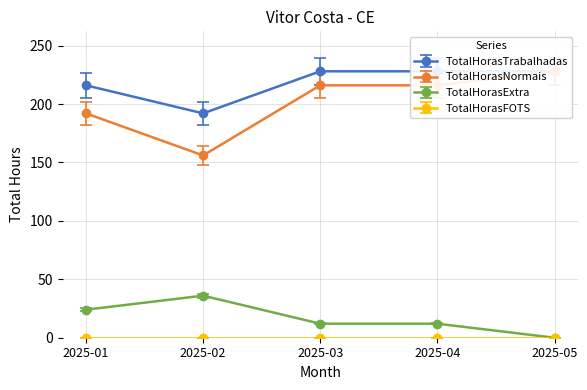

True or false: TotalHorasExtra has more than 0 points higher than both neighbors.

True